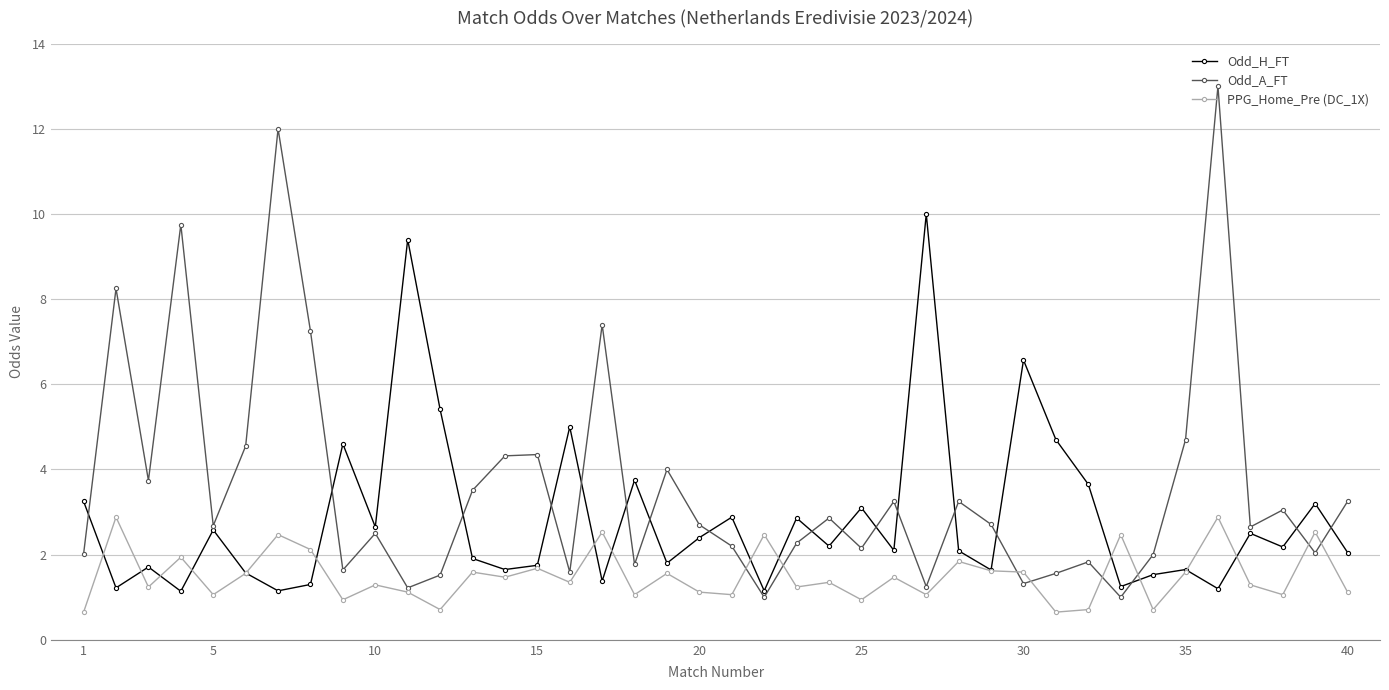

List the series in order of their overall mean, lowest first.

PPG_Home_Pre (DC_1X), Odd_H_FT, Odd_A_FT